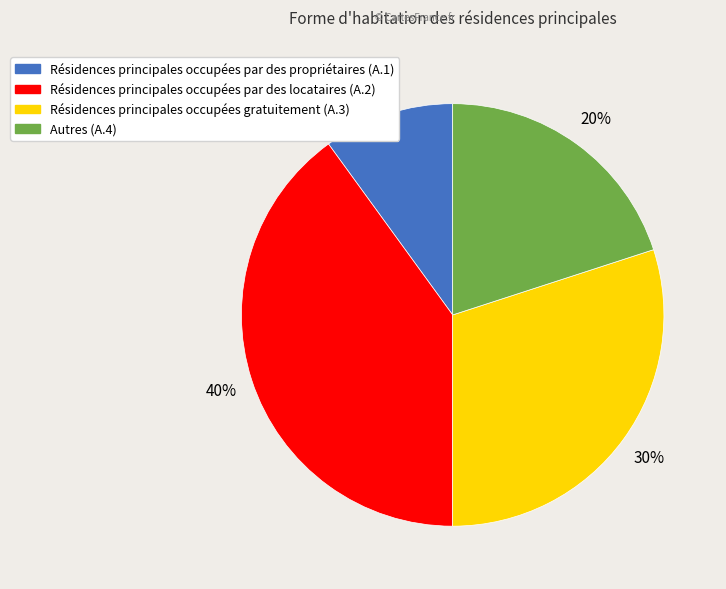

Count the number of slices in the pie.

4